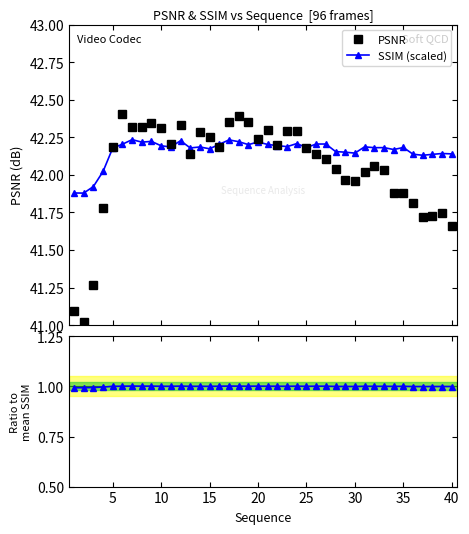

How many times do PSNR and SSIM (scaled) cross each other?

6